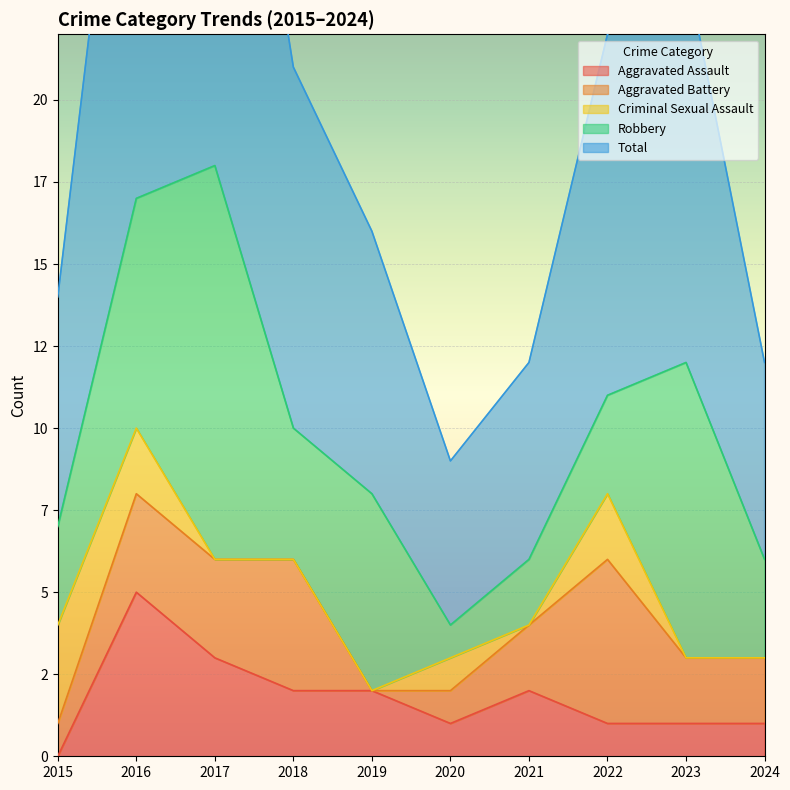

What is the difference between the maximum and minimum values in the Criminal Sexual Assault series?

3